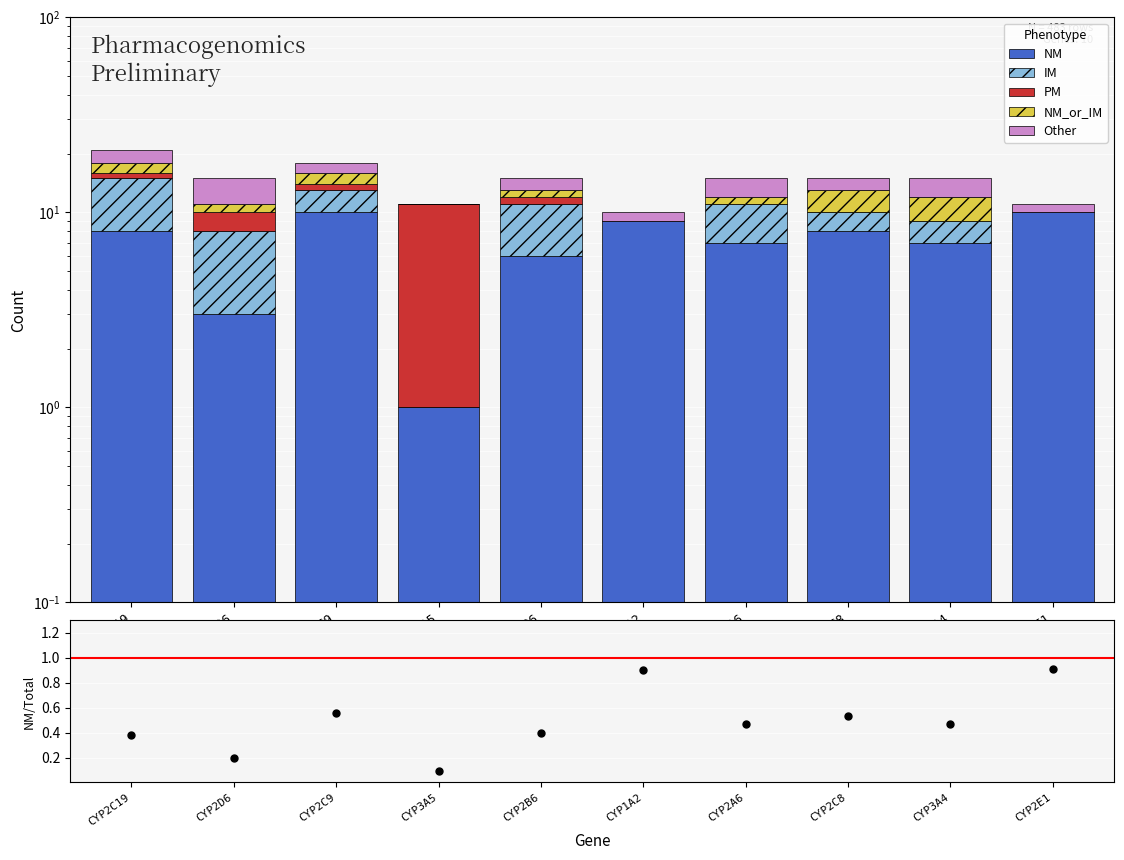

Count the PM values in the range 0 to 1.

8